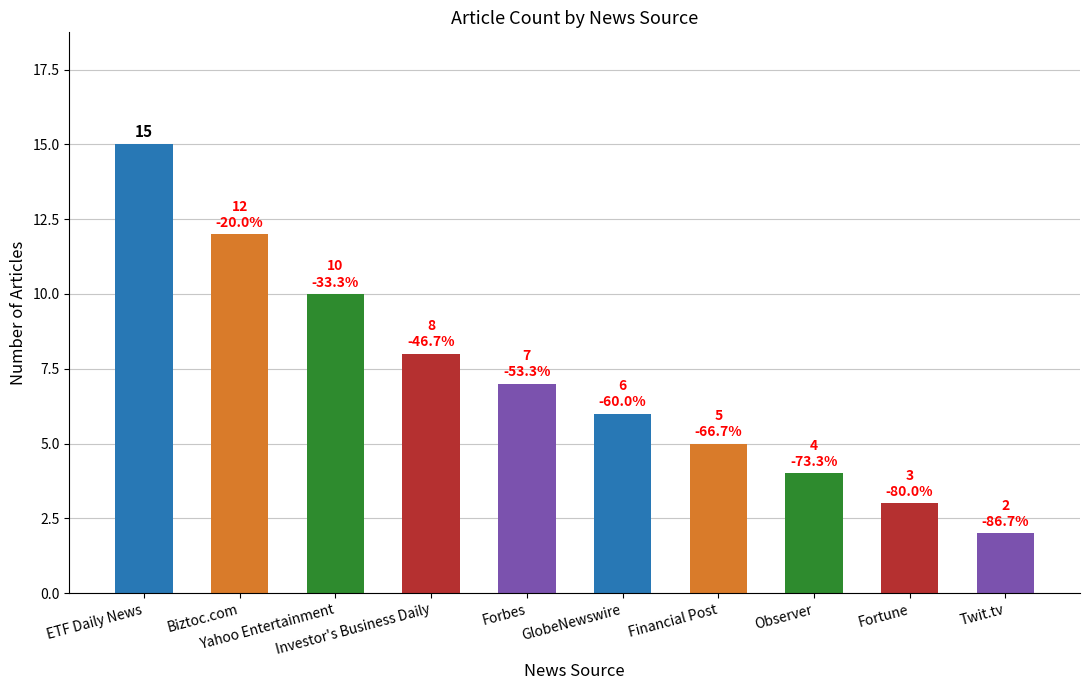

Between Financial Post and Biztoc.com, which is larger?

Biztoc.com